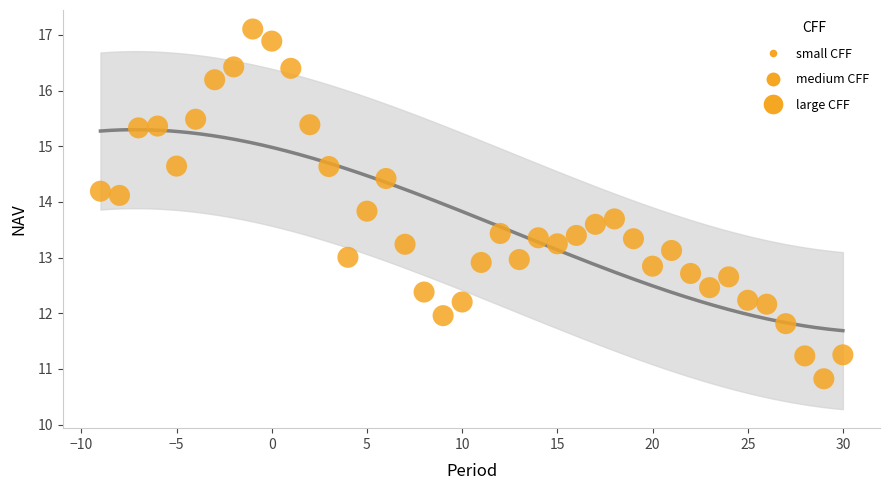

What is the range of X values (max minus min)?

39.0